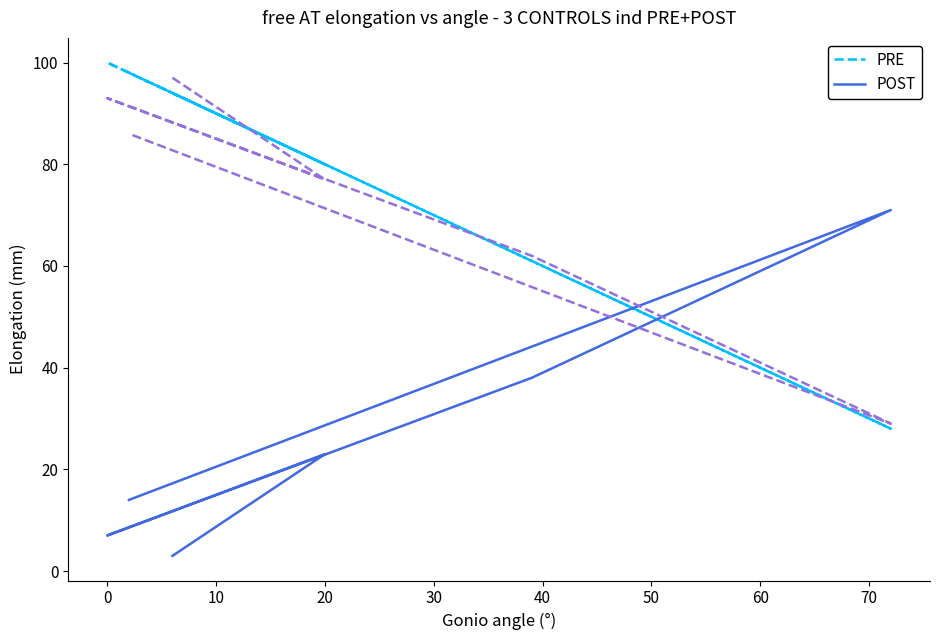

How many times do col_2 (POST style) and col_3 (PRE style) cross each other?

2